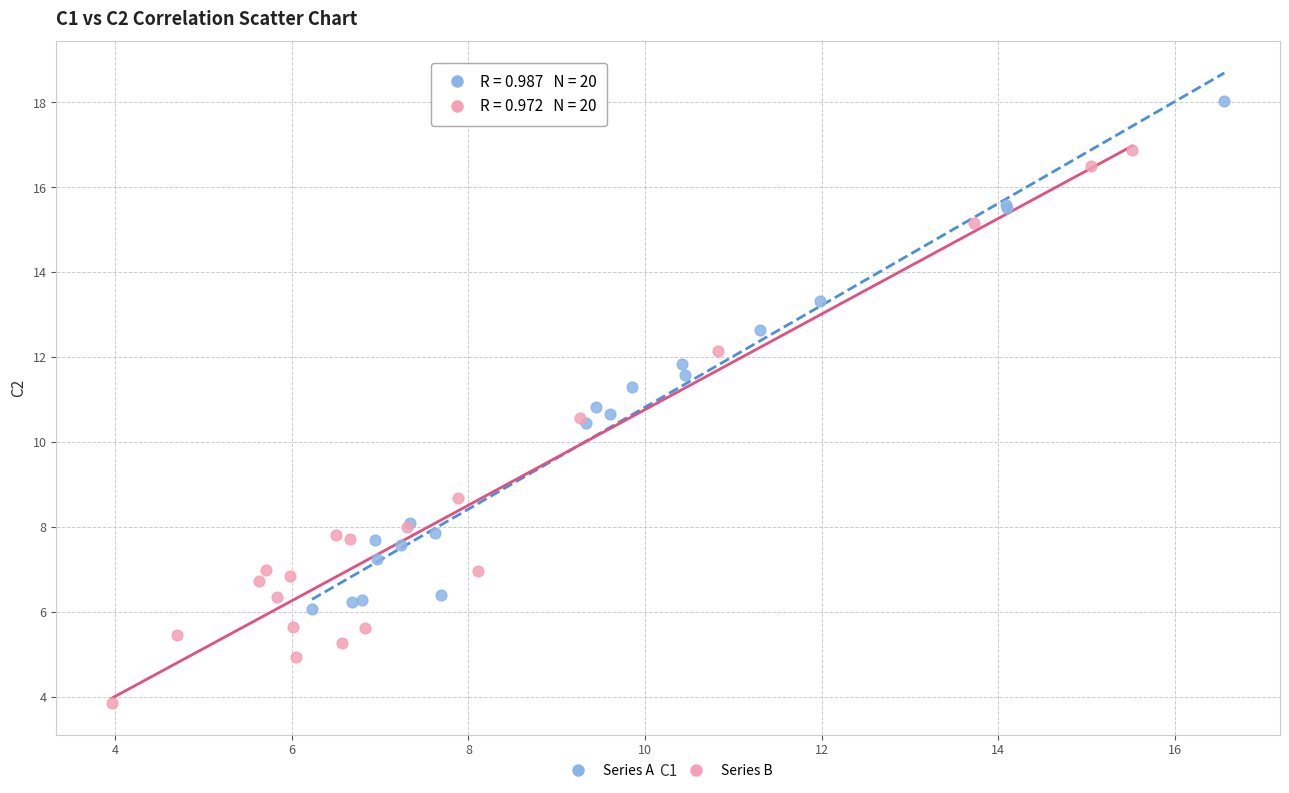

Which series reaches the maximum Y coordinate?

Series A